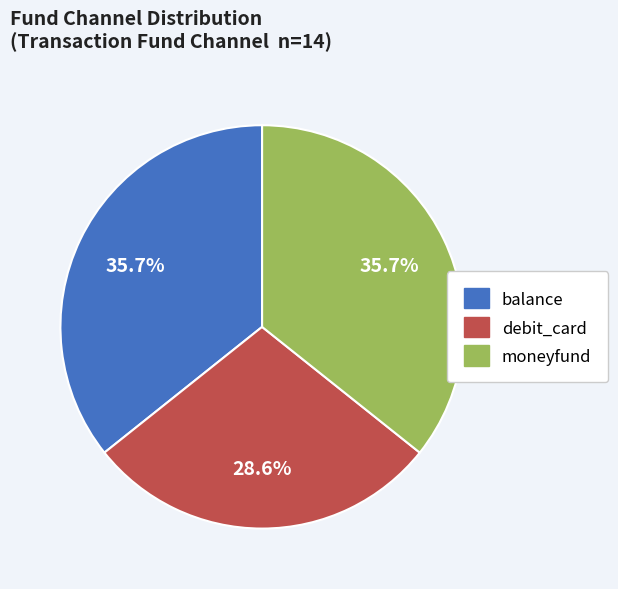

What is the ratio of the value at balance to the value at moneyfund?

1.0